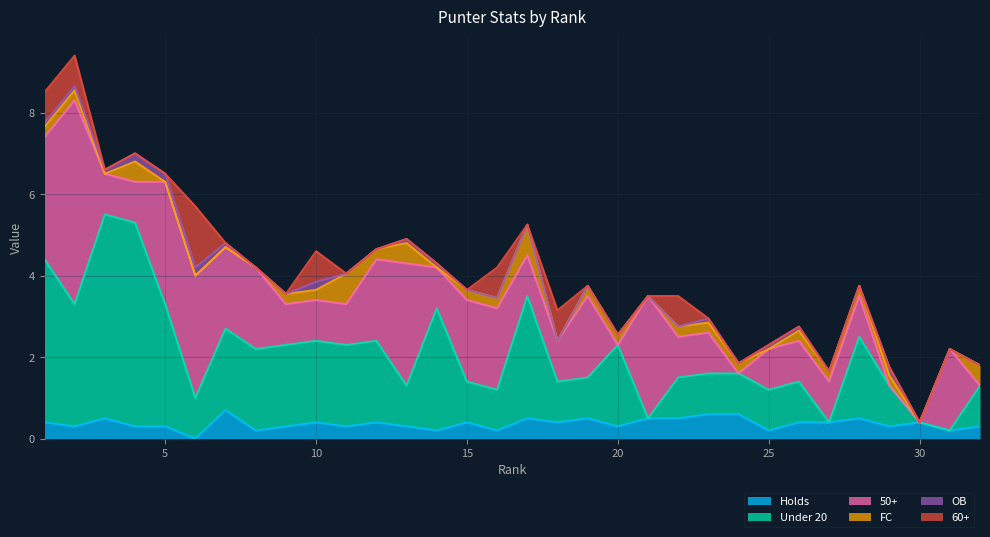

What is the total value across all series at 25?

2.3